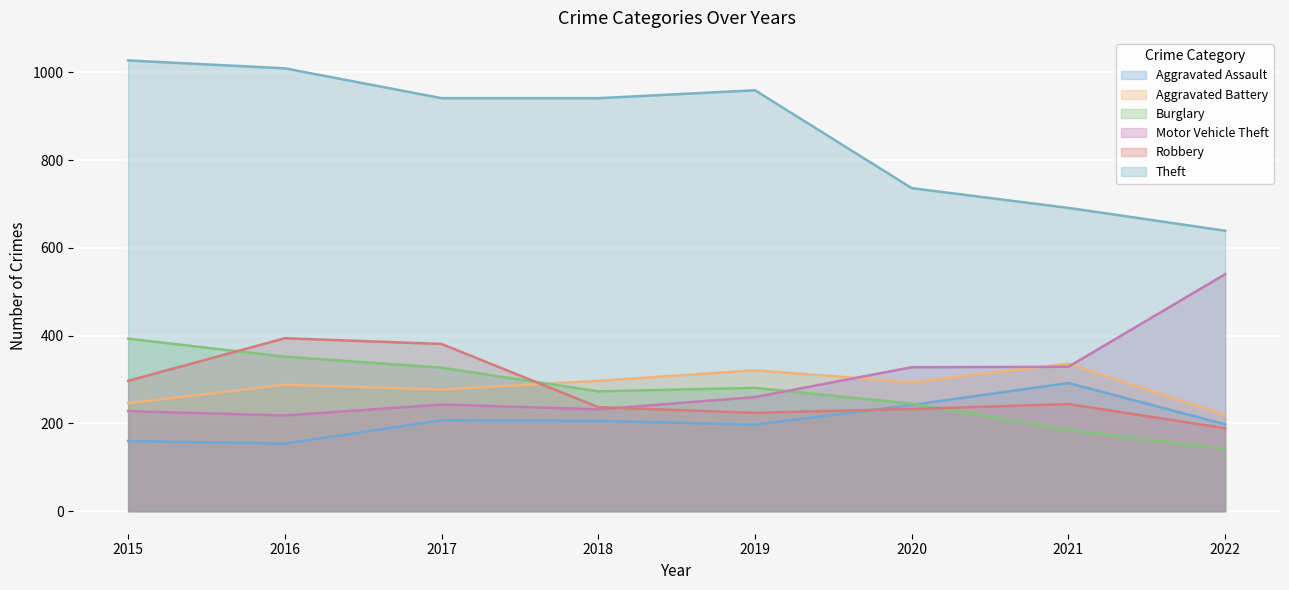

Reading left to right, what are all the values shown in this chart?

Aggravated Assault: 2015=160	2016=154	2017=207	2018=206	2019=197	2020=242	2021=292	2022=198
Aggravated Battery: 2015=246	2016=288	2017=277	2018=297	2019=321	2020=294	2021=336	2022=219
Burglary: 2015=393	2016=352	2017=327	2018=273	2019=281	2020=245	2021=185	2022=142
Motor Vehicle Theft: 2015=228	2016=218	2017=243	2018=232	2019=260	2020=328	2021=329	2022=540
Robbery: 2015=297	2016=394	2017=381	2018=237	2019=224	2020=233	2021=244	2022=189
Theft: 2015=1027	2016=1009	2017=941	2018=941	2019=959	2020=736	2021=691	2022=639